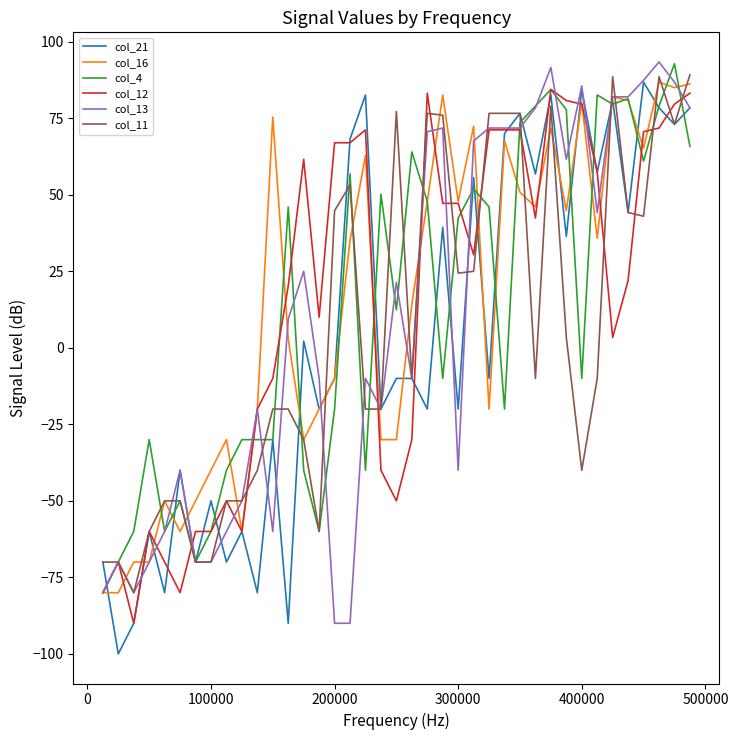

What is the maximum value for col_21?

86.8